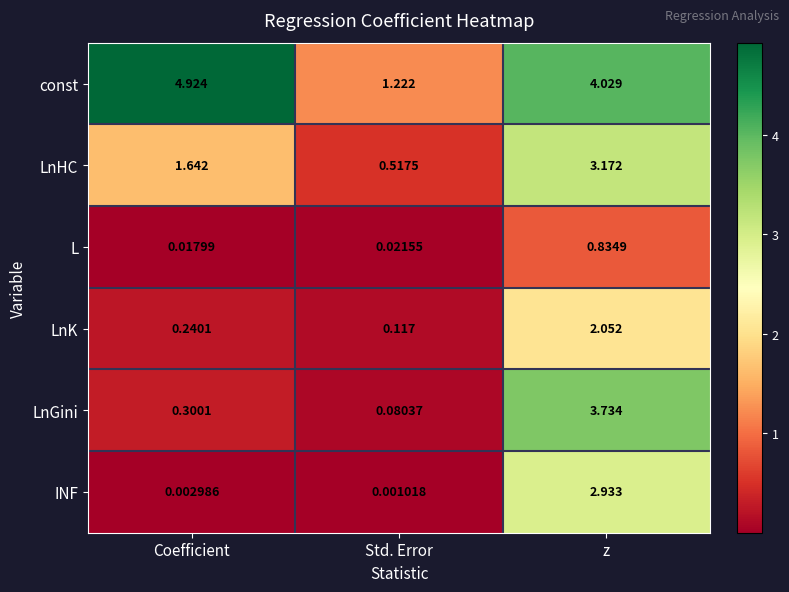

Which series has the largest range (max minus min)?

const